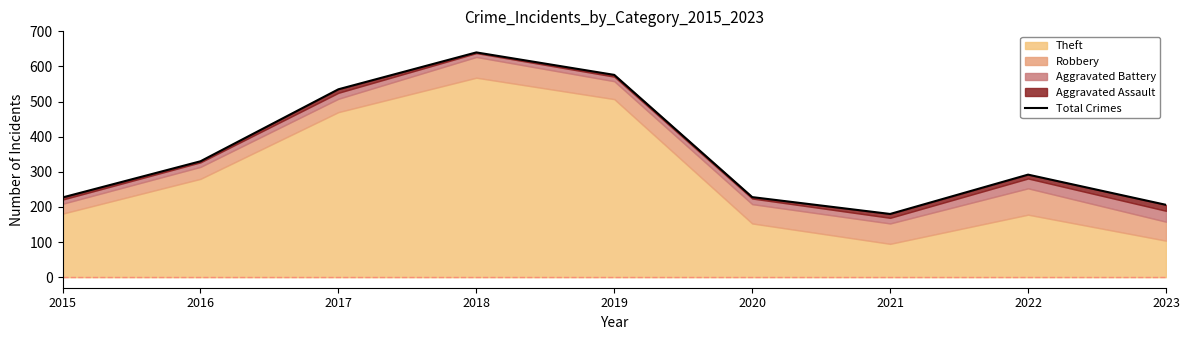

Reading left to right, extract all data points from this chart.

227	330	535	640	576	228	180	292	206